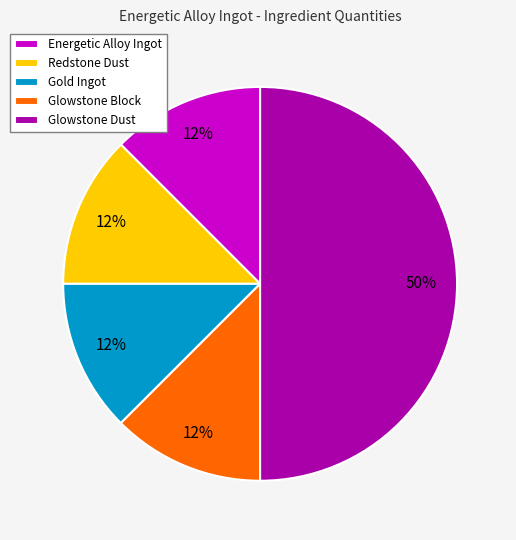

Which category has the biggest portion of the pie?

Glowstone Dust